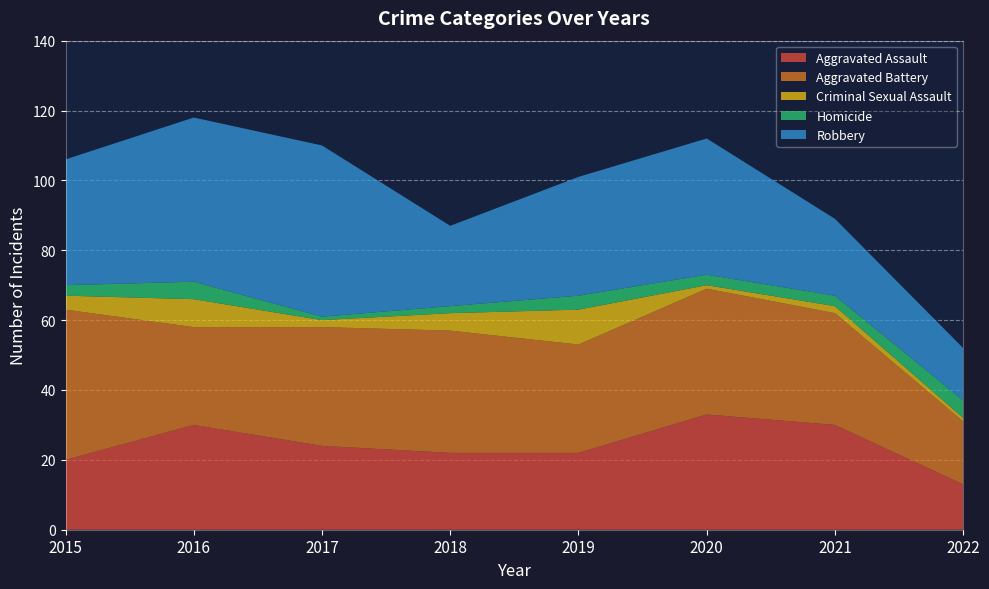

Reading left to right, list all the values displayed in this chart.

Aggravated Assault: 2015=20	2016=30	2017=24	2018=22	2019=22	2020=33	2021=30	2022=13
Aggravated Battery: 2015=43	2016=28	2017=34	2018=35	2019=31	2020=36	2021=32	2022=18
Criminal Sexual Assault: 2015=4	2016=8	2017=2	2018=5	2019=10	2020=1	2021=2	2022=1
Homicide: 2015=3	2016=5	2017=1	2018=2	2019=4	2020=3	2021=3	2022=5
Robbery: 2015=36	2016=47	2017=49	2018=23	2019=34	2020=39	2021=22	2022=15